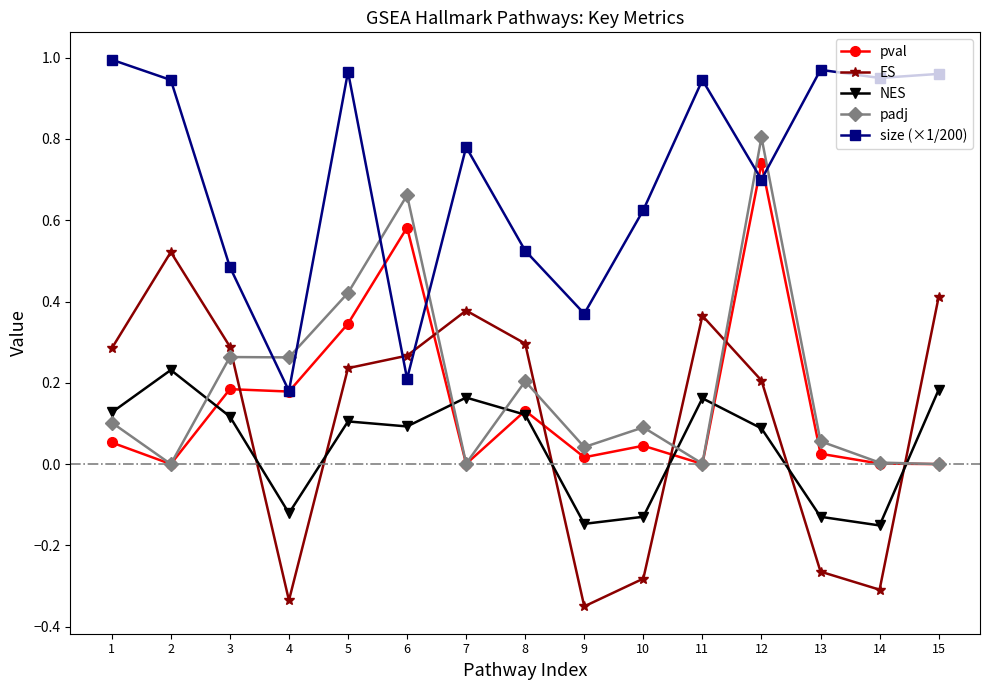

At which category is the sum across all series the highest?

12